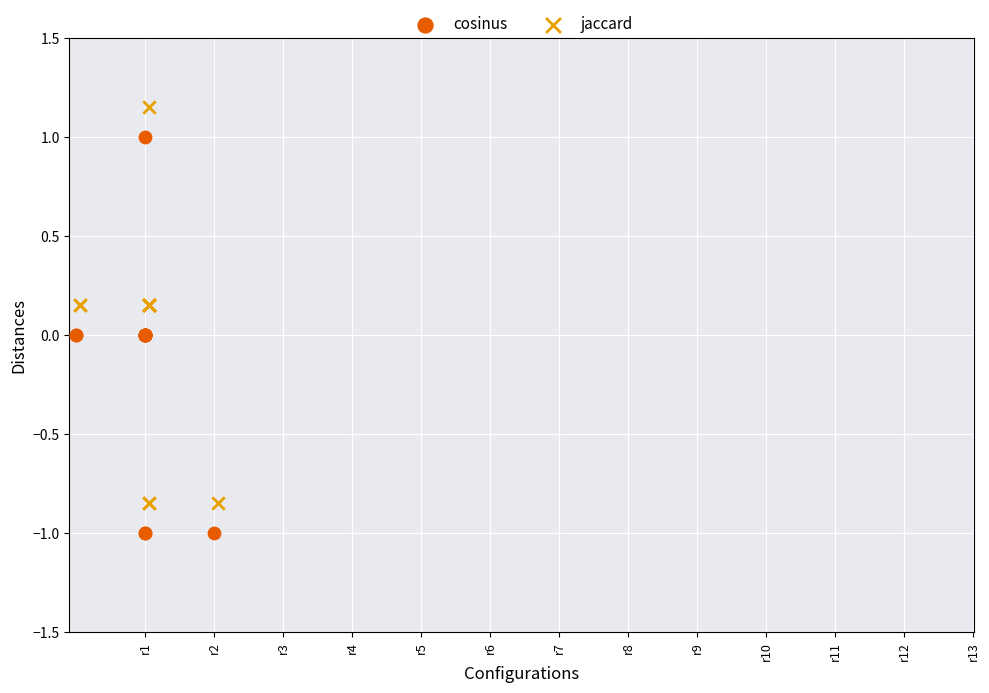

Which series contains the lowest Y value?

cosinus